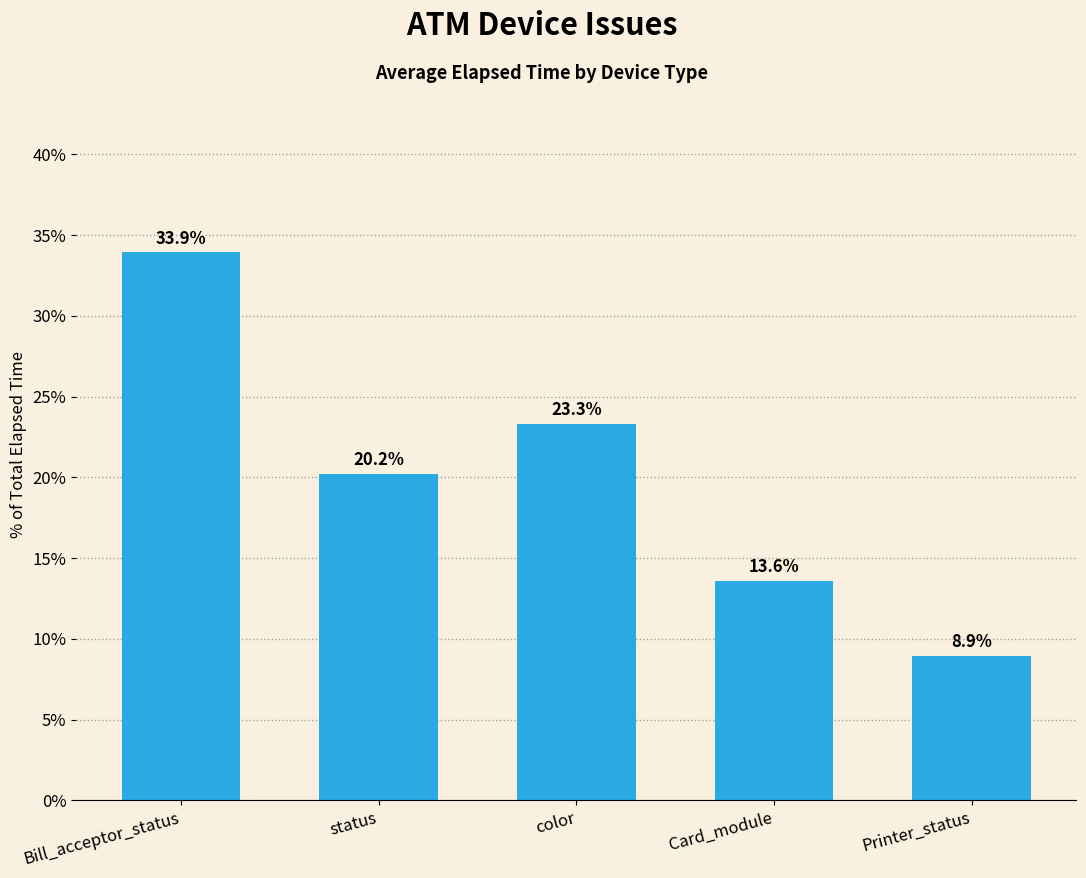

How many data points are less than 20?

2